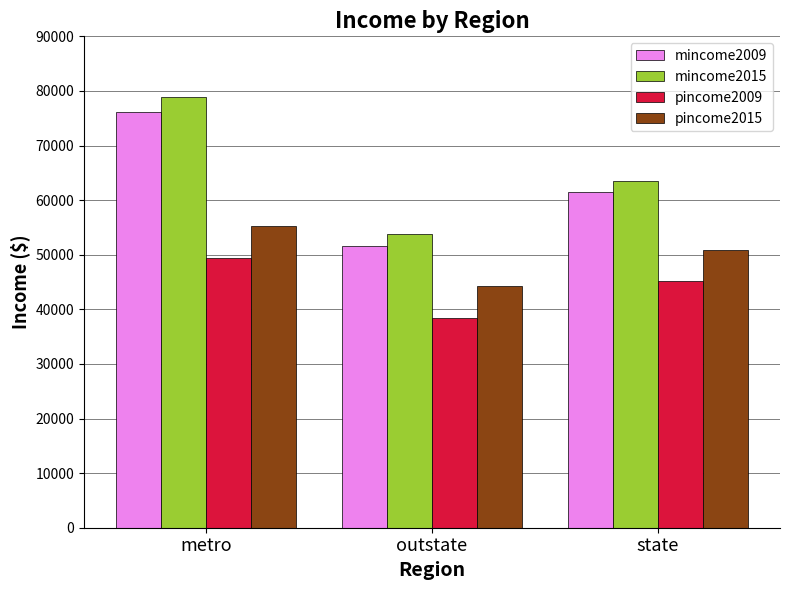

Reading right to left, list all the values displayed in this chart.

mincome2009: state=61455.0	outstate=51615.2	metro=76224.9
mincome2015: state=63459.0	outstate=53742.7	metro=78876.7
pincome2009: state=45220.3	outstate=38433.3	metro=49342.7
pincome2015: state=50871.0	outstate=44266.2	metro=55295.4